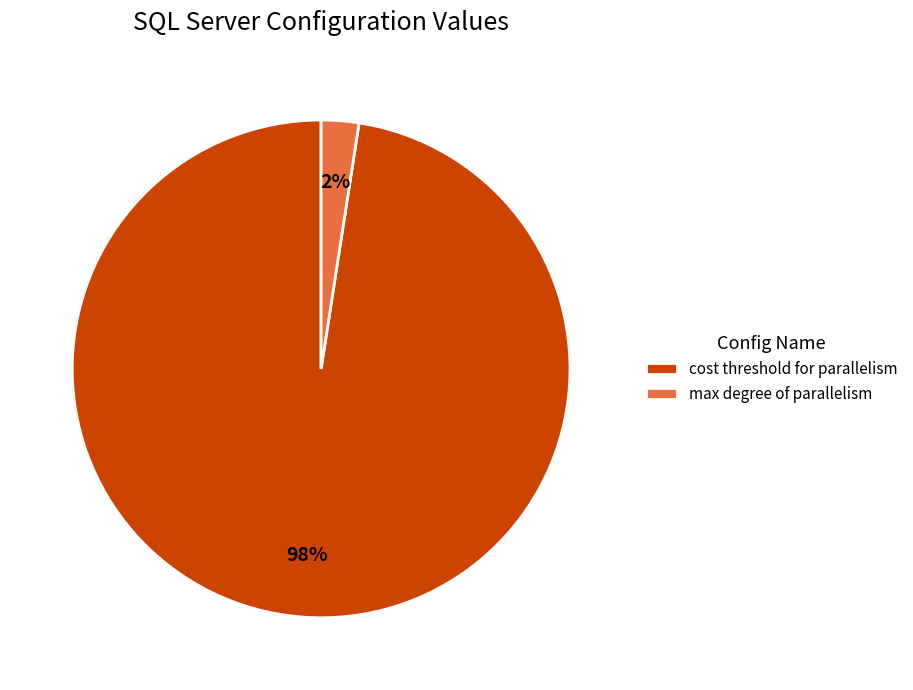

Is the sum of max degree of parallelism and cost threshold for parallelism greater than half?

Yes